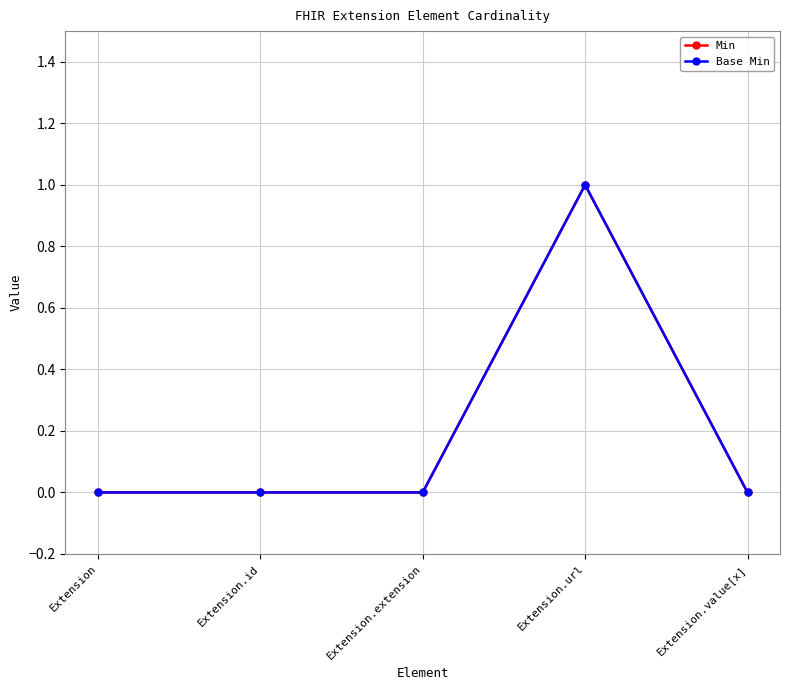

Reading left to right, extract all data points from this chart.

Min: 0	0	0	1	0
Base Min: 0	0	0	1	0